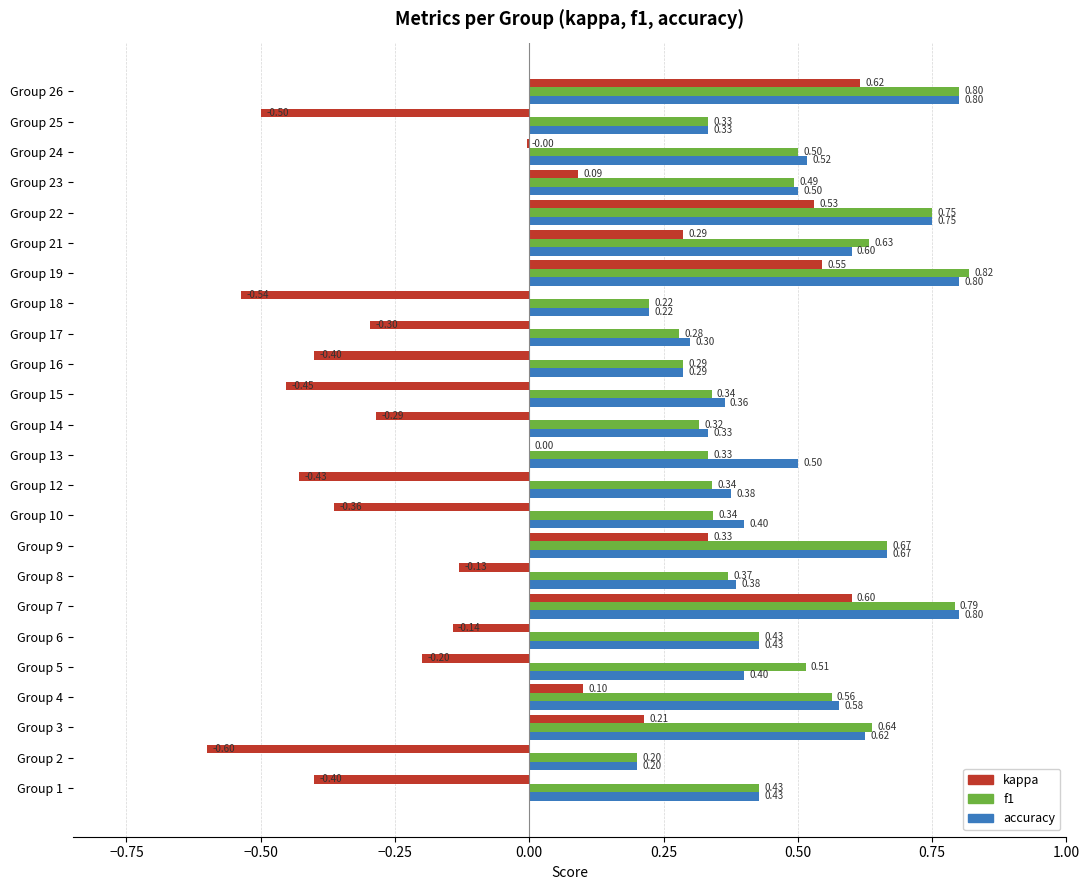

Which series has the largest total across all categories?

accuracy